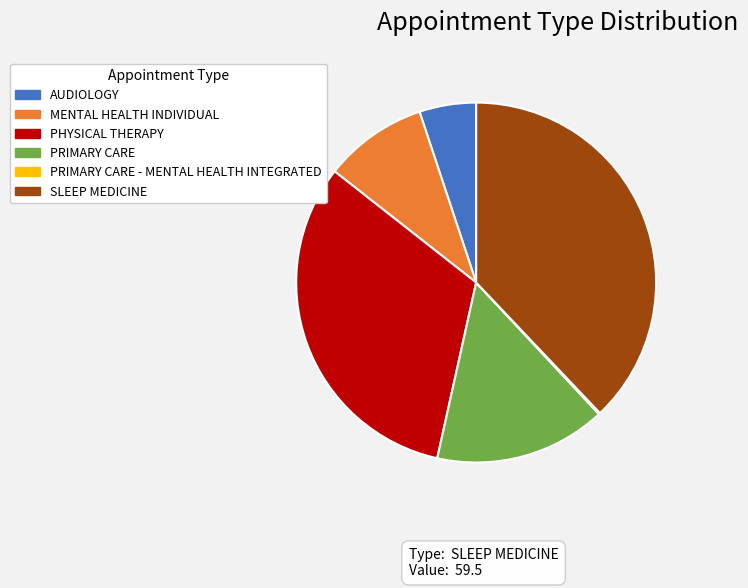

Which has a higher value, PHYSICAL THERAPY or AUDIOLOGY?

PHYSICAL THERAPY